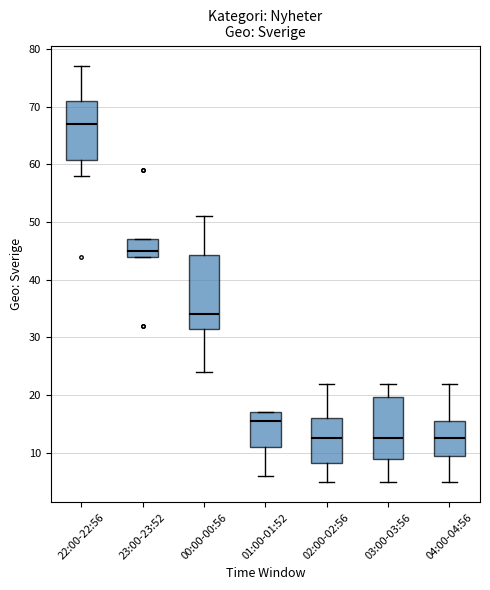

Reading left to right, transcribe this box plot: for each box, give where its median line is, the range the box spans, and where its two whiskers end, as read against the y-axis. The values are not printed on the chart, so give them approximately, as read against the axis.

22:00-22:56: median 67, box 61 to 71, whiskers 58 to 77
23:00-23:52: median 45, box 44 to 47, whiskers 44 to 47
00:00-00:56: median 34, box 32 to 44, whiskers 24 to 51
01:00-01:52: median 16, box 11 to 17, whiskers 6 to 17
02:00-02:56: median 13, box 8 to 16, whiskers 5 to 22
03:00-03:56: median 13, box 9 to 20, whiskers 5 to 22
04:00-04:56: median 13, box 10 to 16, whiskers 5 to 22